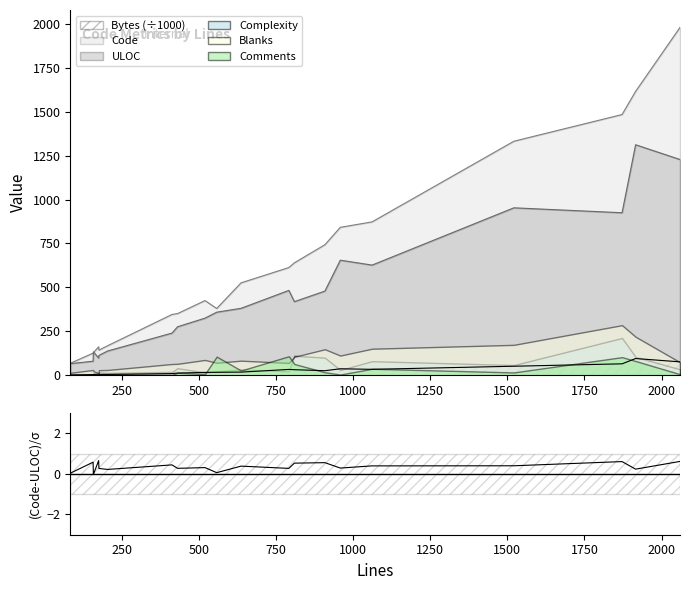

How many data points does each series have?

20